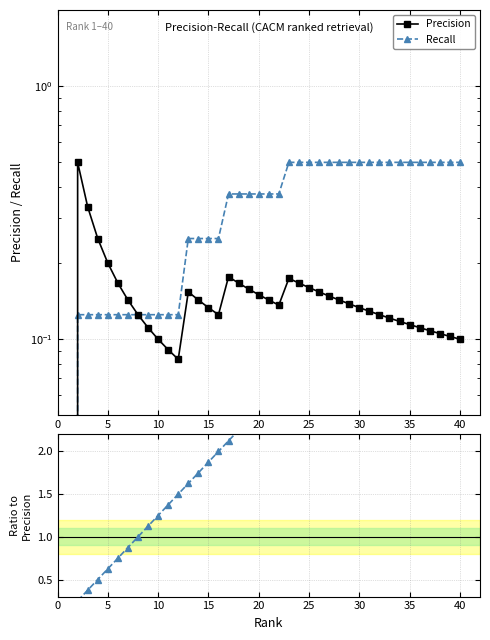

The value of Precision at 30 is 0.1. True or false?

False